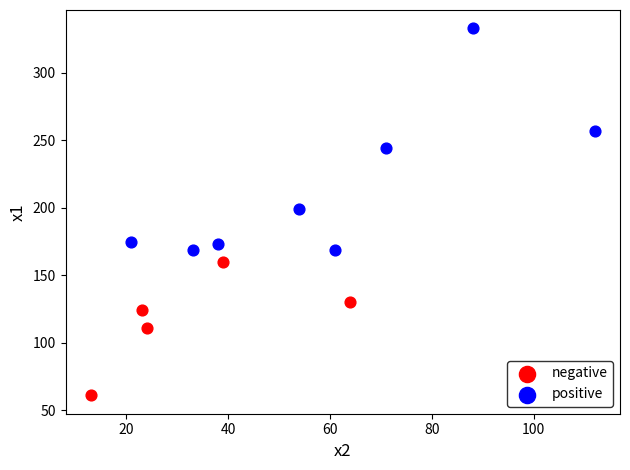

Which series contains the lowest Y value?

negative